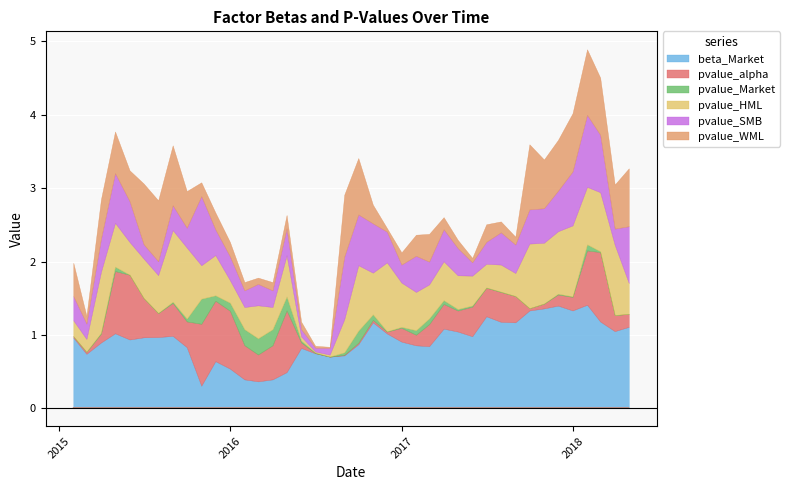

Which series has the largest total across all categories?

beta_Market